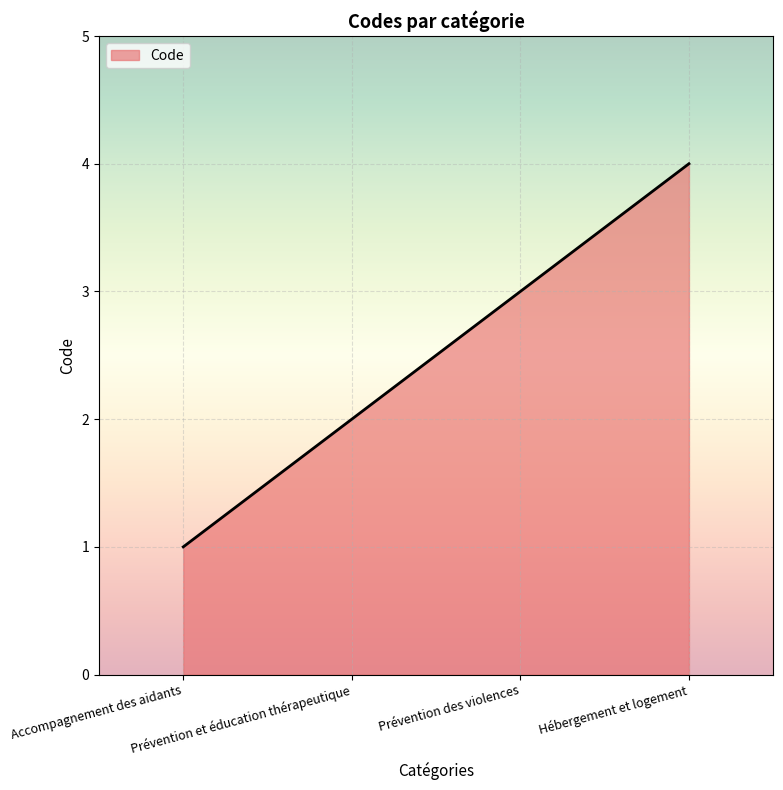

True or false: there are more than 1 points higher than both neighbors.

False